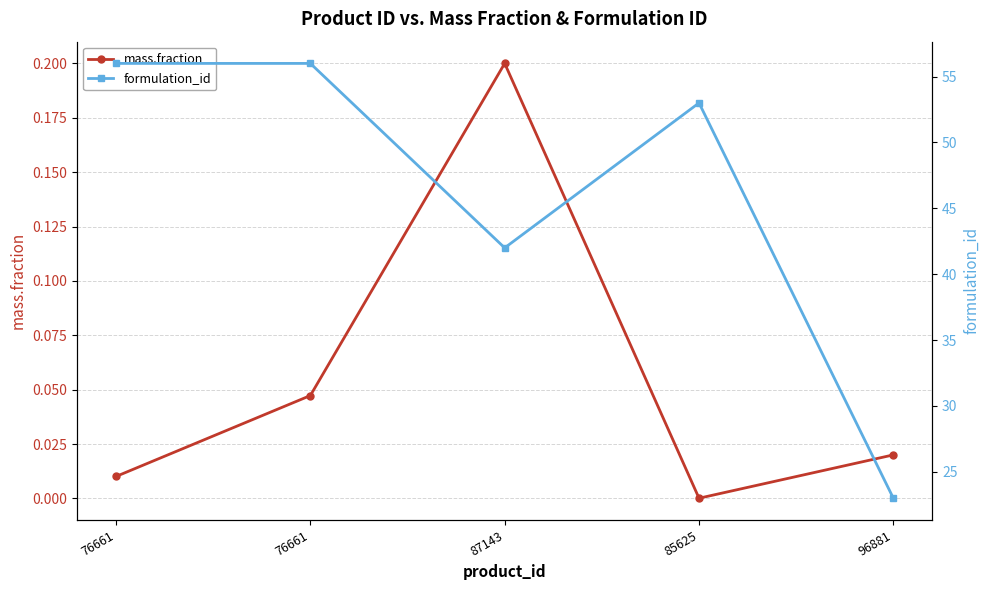

What is the label of the 4th point from the left?

85625